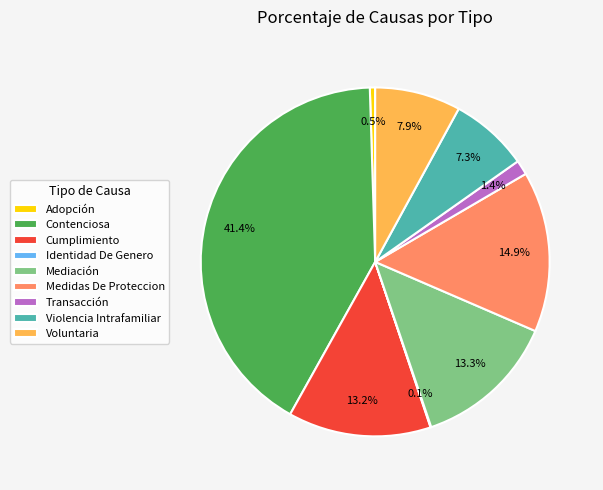

What percentage is the Cumplimiento slice, to the nearest percent?

13%